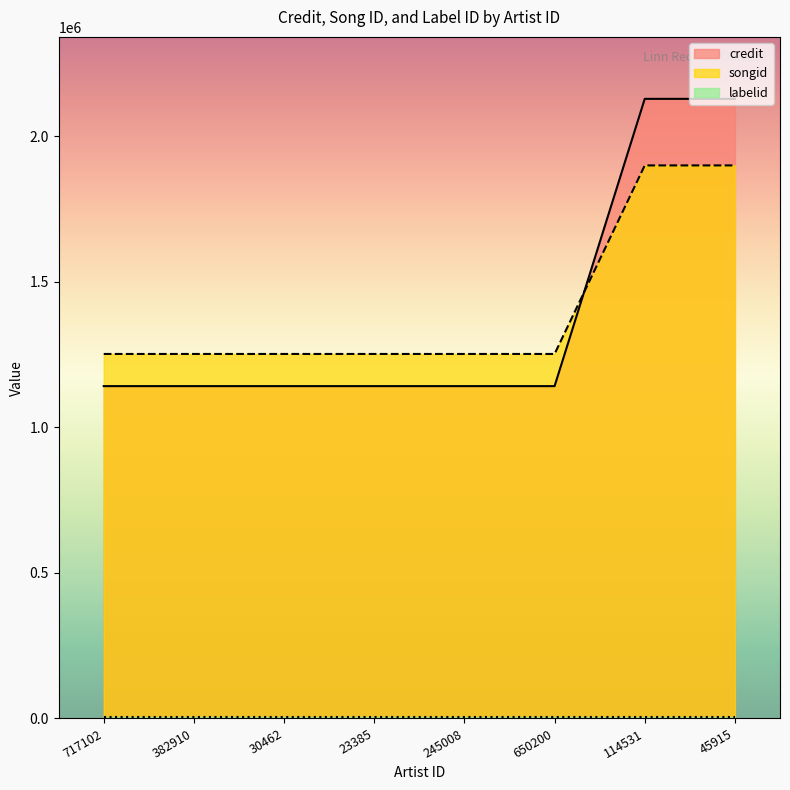

Is it true that songid equals 1923542 at 650200?

False